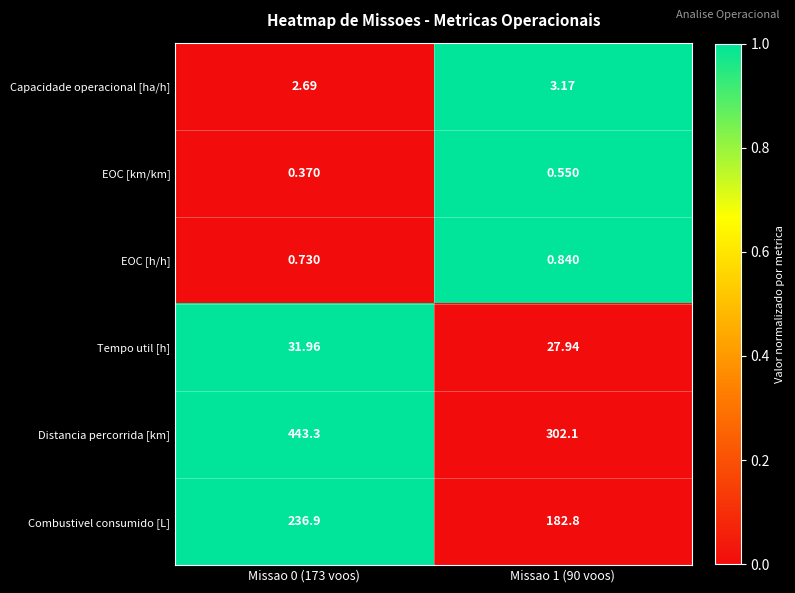

Which series has the largest total across all categories?

Distancia percorrida [km]